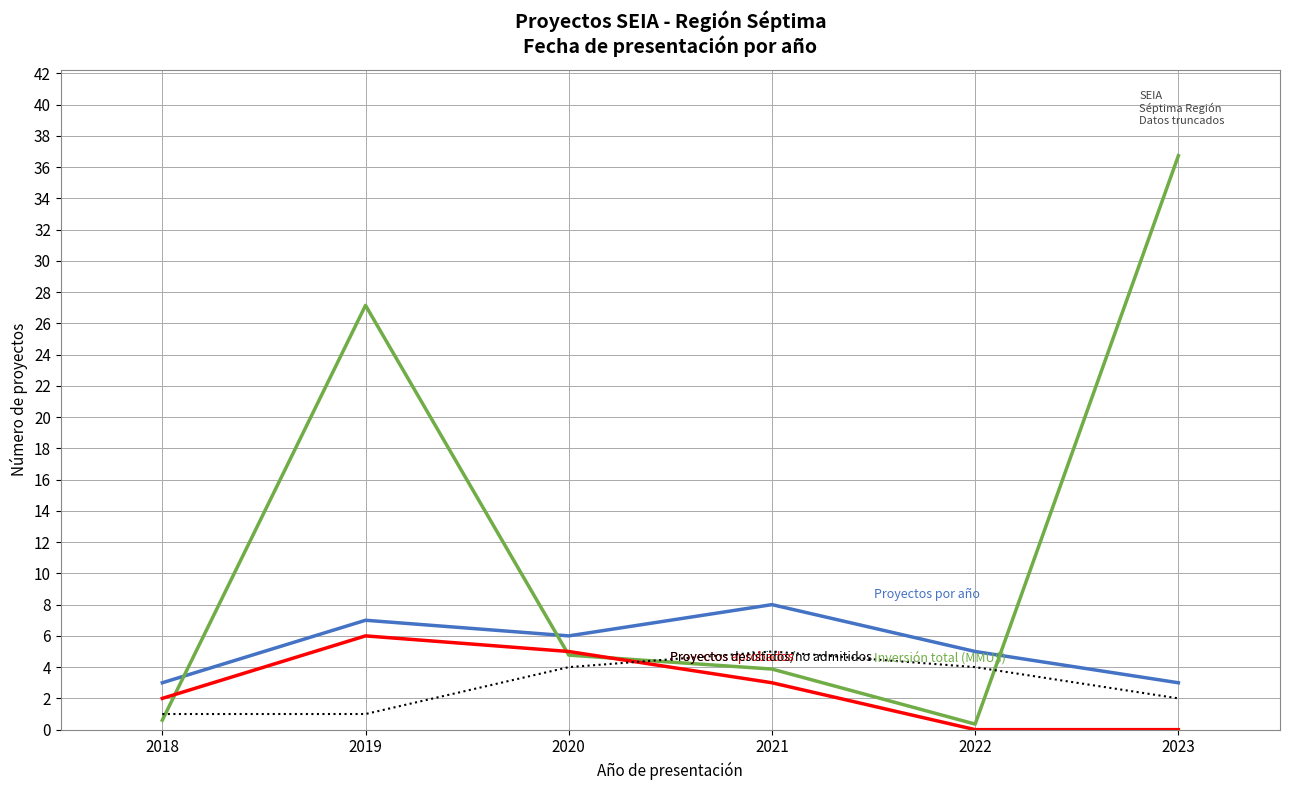

Which label corresponds to the largest value in the chart?

2023